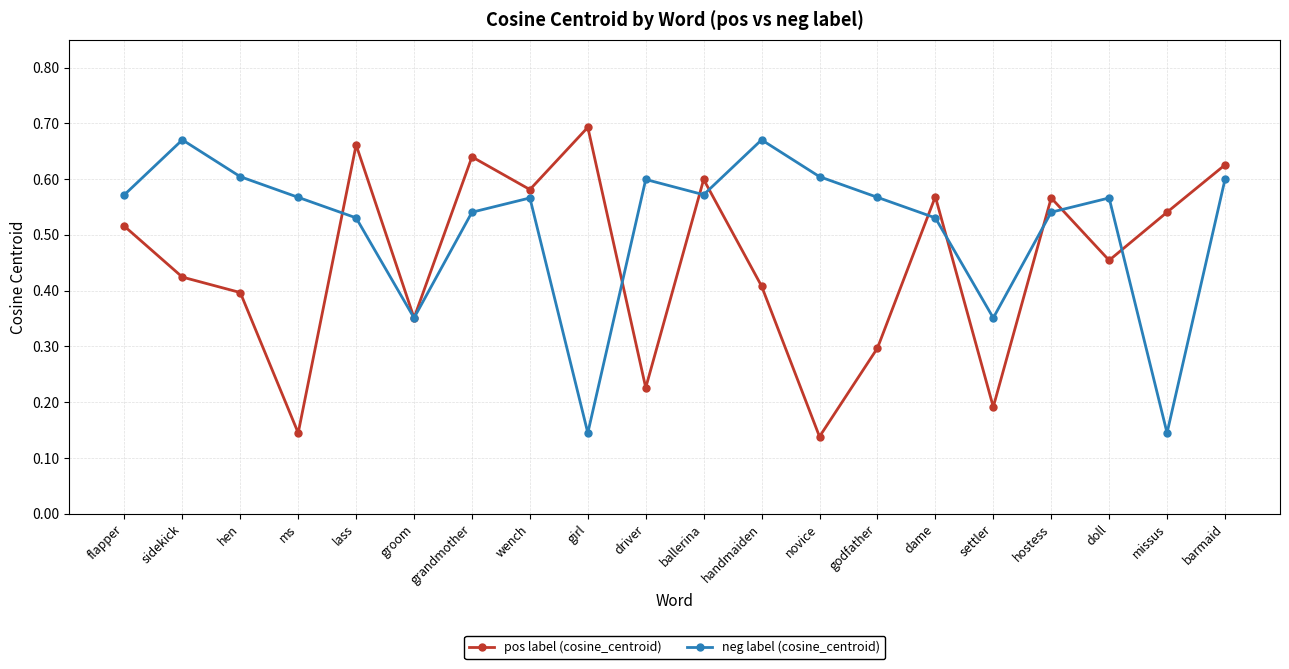

Rank the series by their average value, from lowest to highest.

pos label (cosine_centroid), neg label (cosine_centroid)